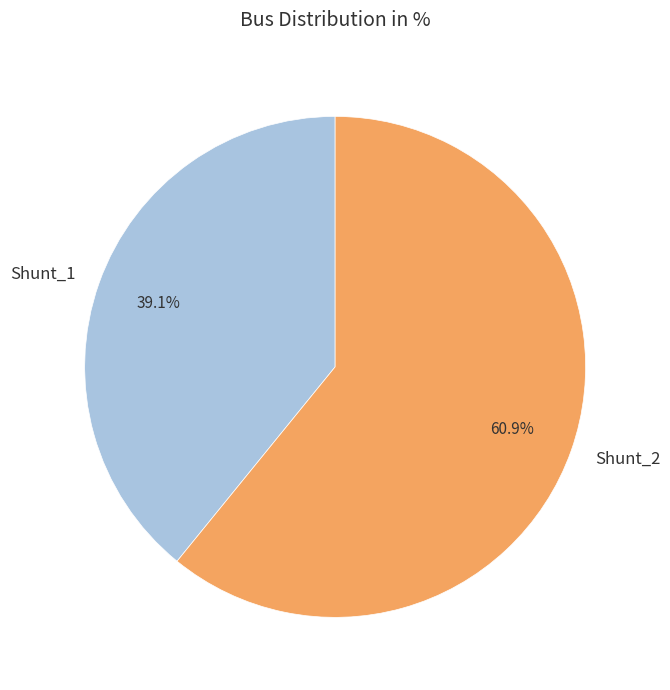

To the nearest percent, what is the combined percentage of Shunt_2 and Shunt_1?

100%